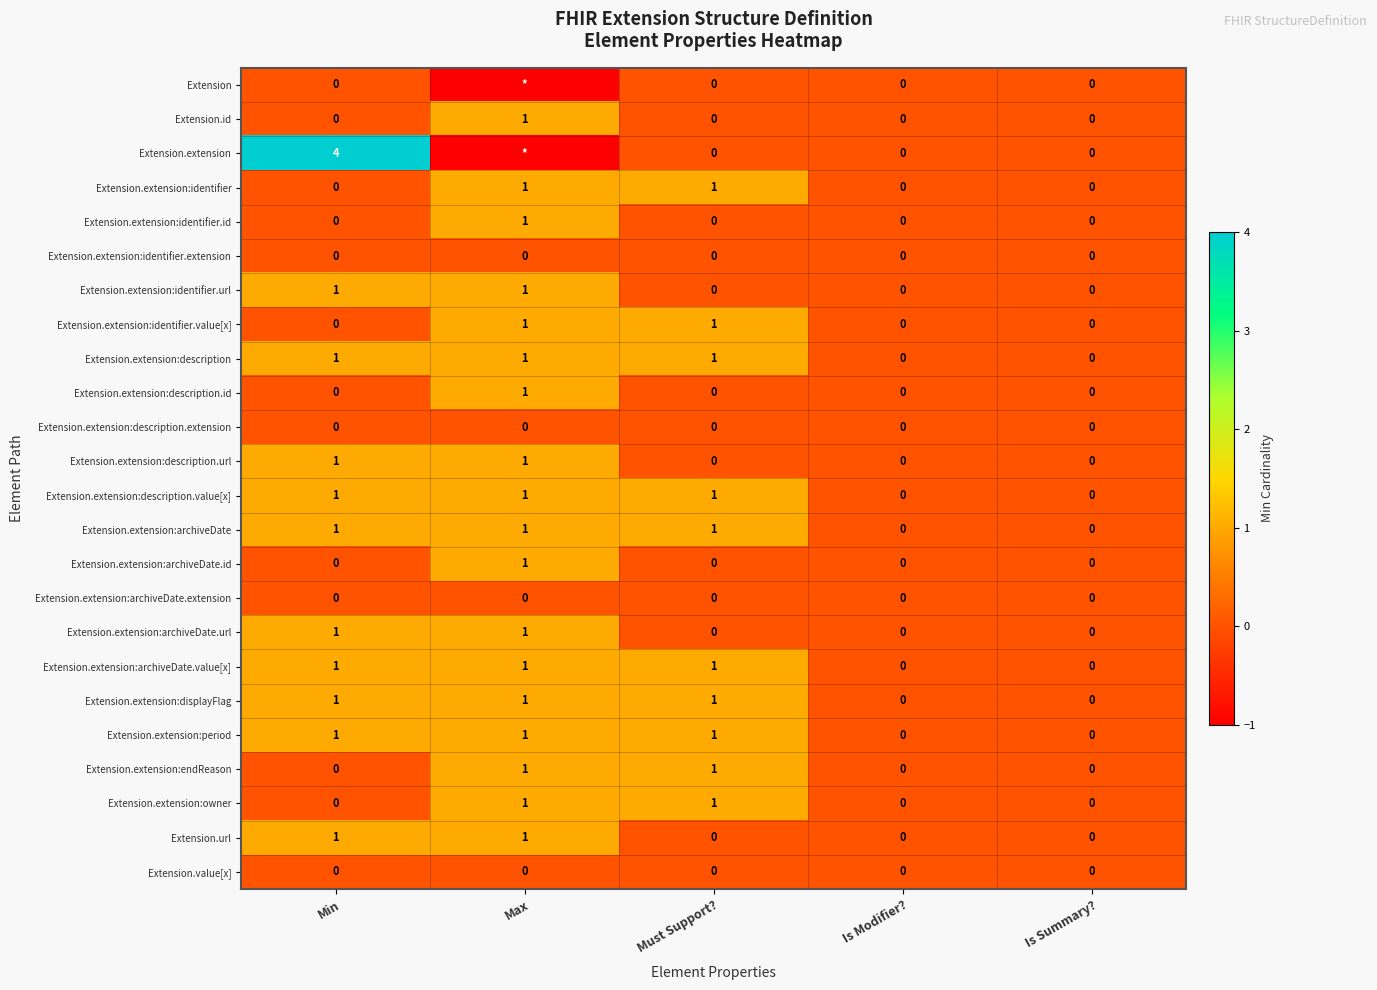

What is the difference between the maximum and minimum values in the Extension.extension:description.value[x] series?

1